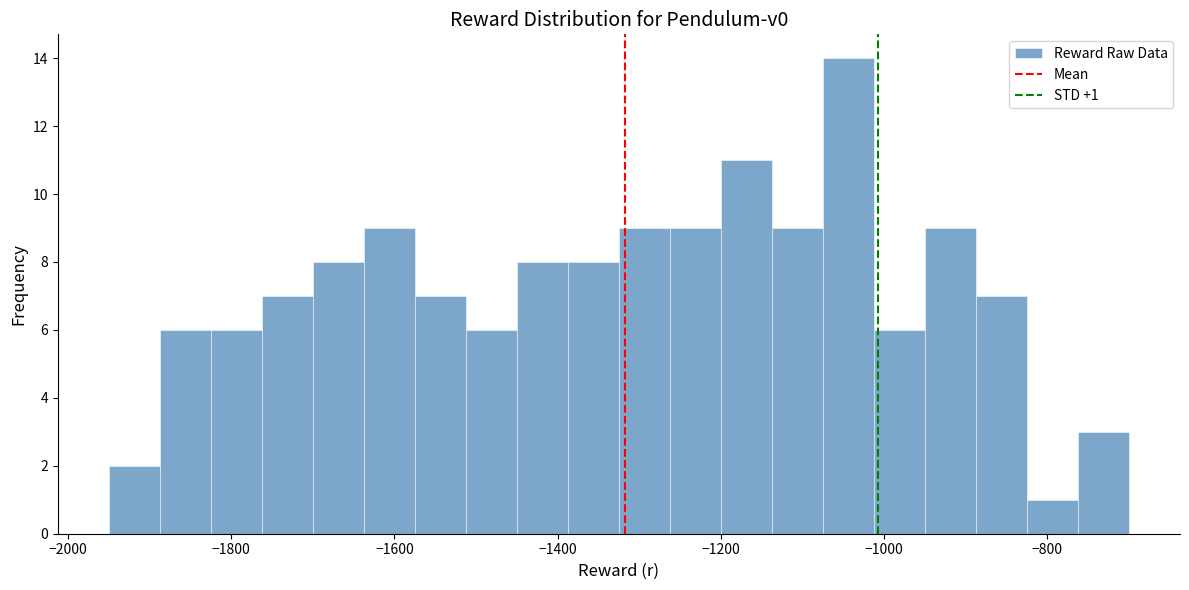

Read against the x-axis, roughly where is the centre of the tallest bar?

-1040